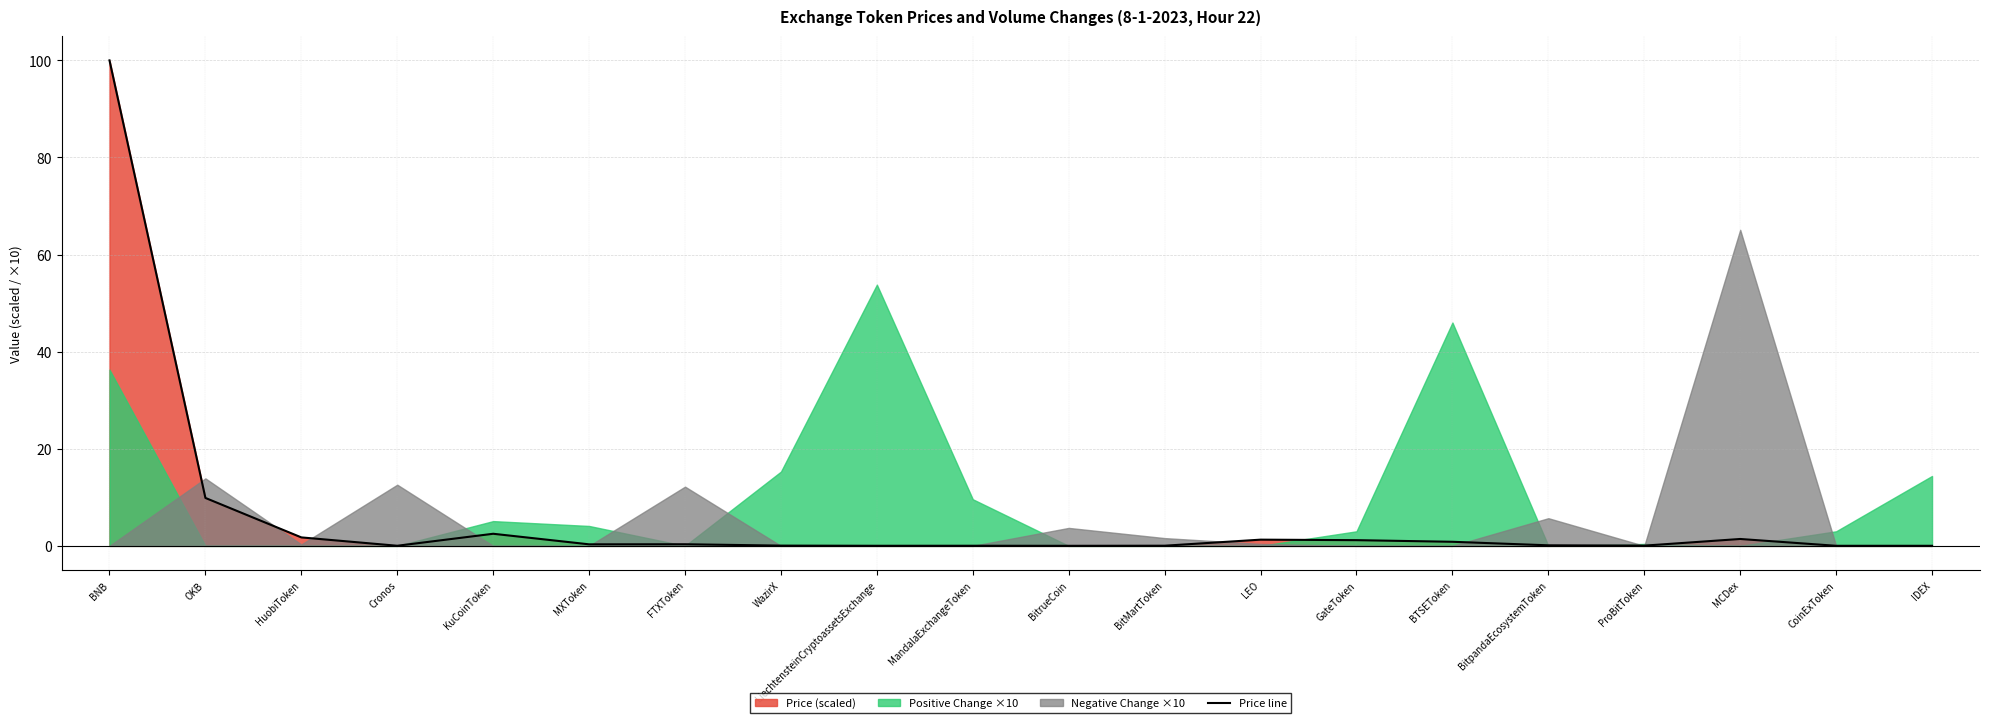

Reading left to right, what are all the values shown in this chart?

100.0	9.9	1.7	0.0	2.5	0.3	0.3	0.1	0.0	0.0	0.0	0.0	1.3	1.2	0.8	0.1	0.0	1.4	0.0	0.0